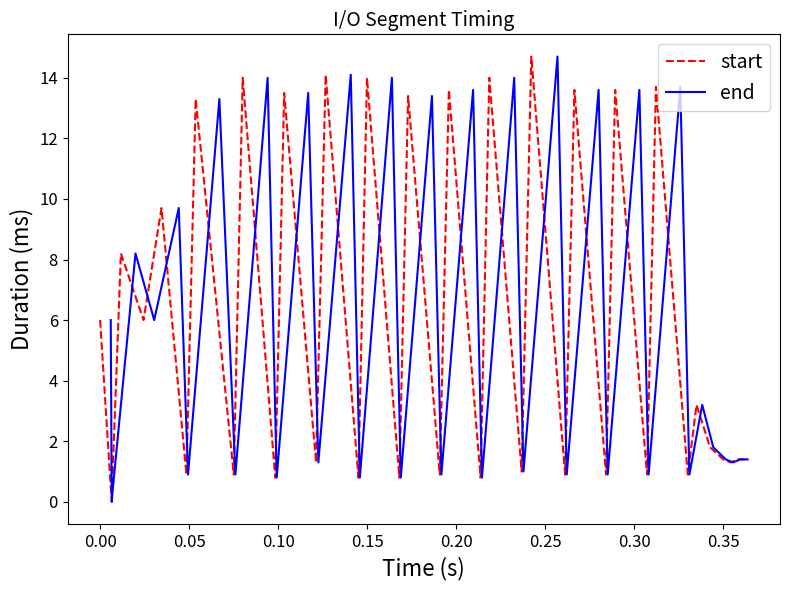

Which series has the largest total across all categories?

start